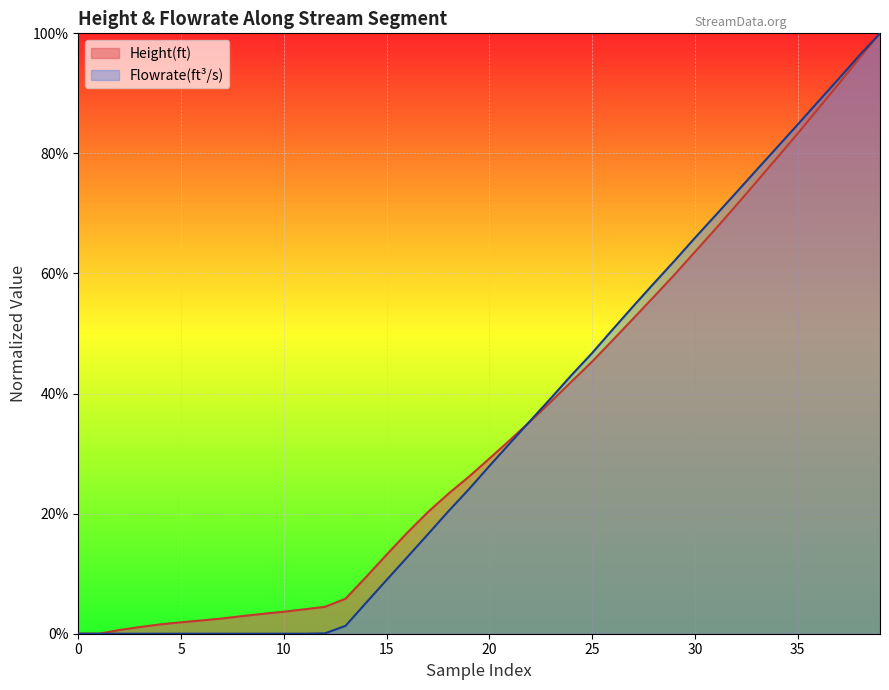

Is the value of Height(ft) at 27 greater than the value of Flowrate(ft^3/s) at 38?

No